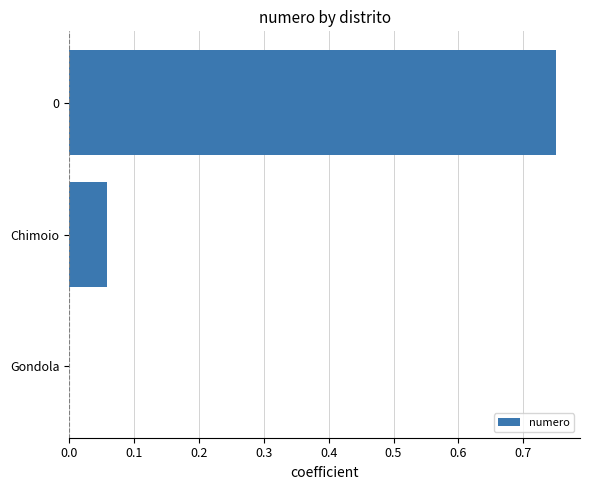

Which has a higher value, Gondola or Chimoio?

Chimoio